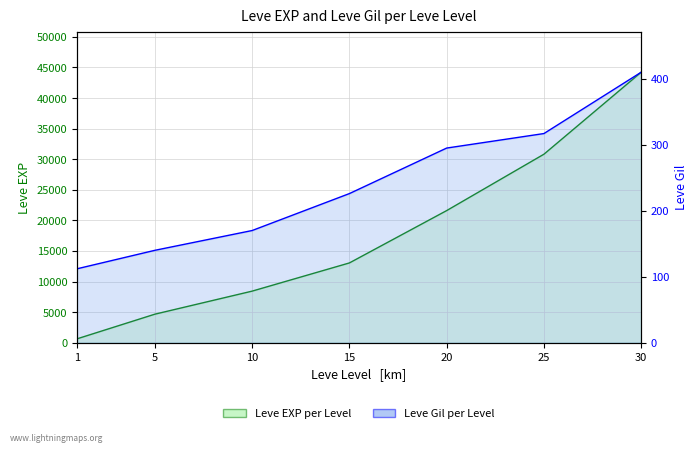

Which category has the lowest value across all series?

1